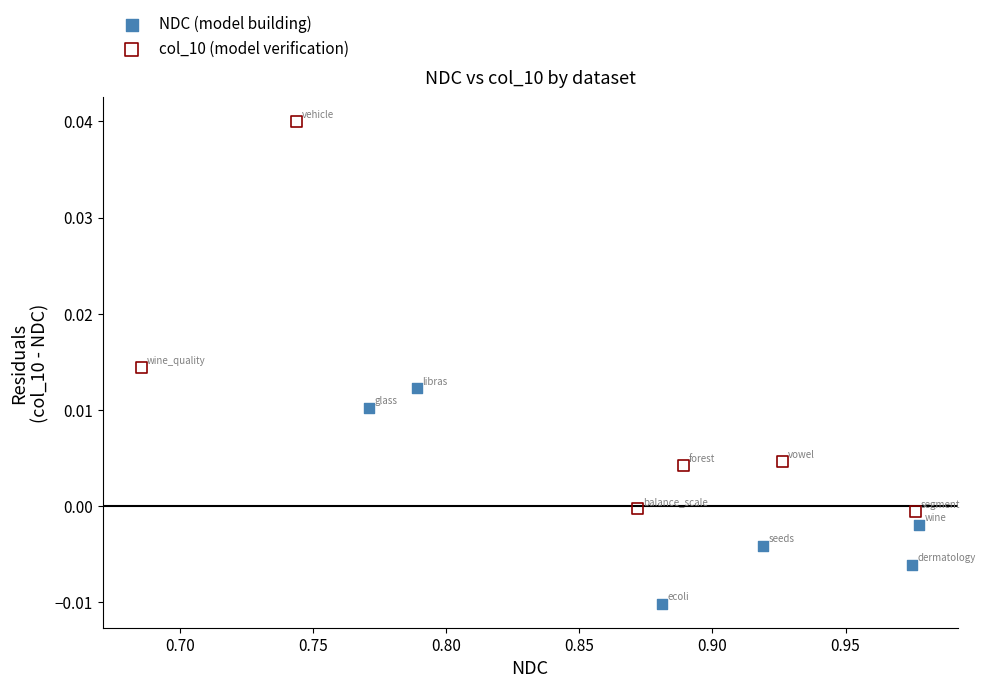

Which series has the widest spread of Y values?

col_10 (model verification)